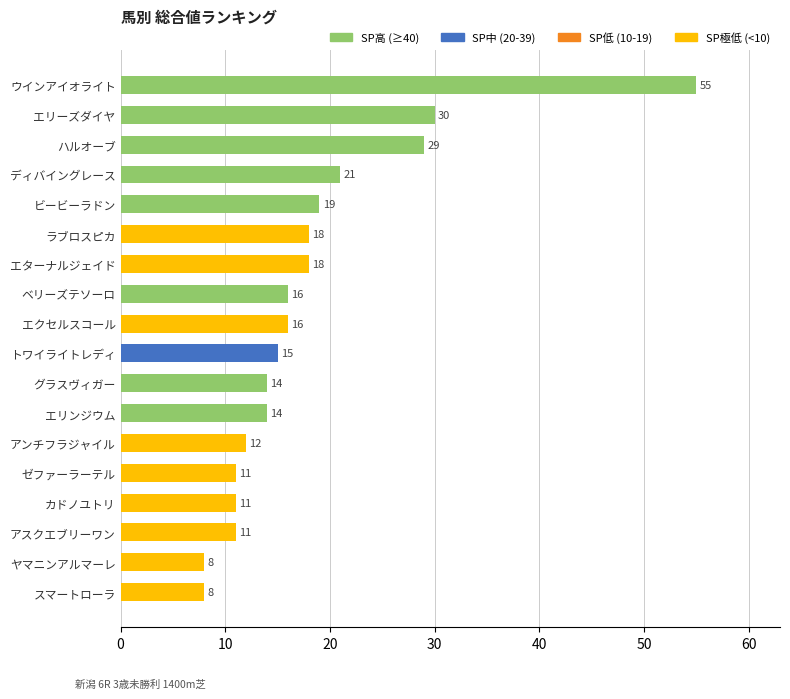

How many distinct data groups are displayed?

1